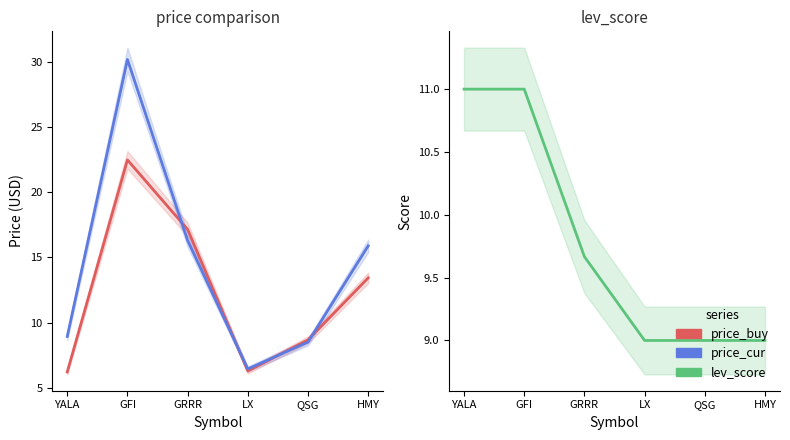

Reading left to right, transcribe all the data shown in this chart.

price_buy: 6.2	22.5	17.1	6.3	8.7	13.4
price_cur: 8.9	30.2	16.3	6.5	8.5	15.9
lev_score: 11.0	11.0	9.7	9.0	9.0	9.0